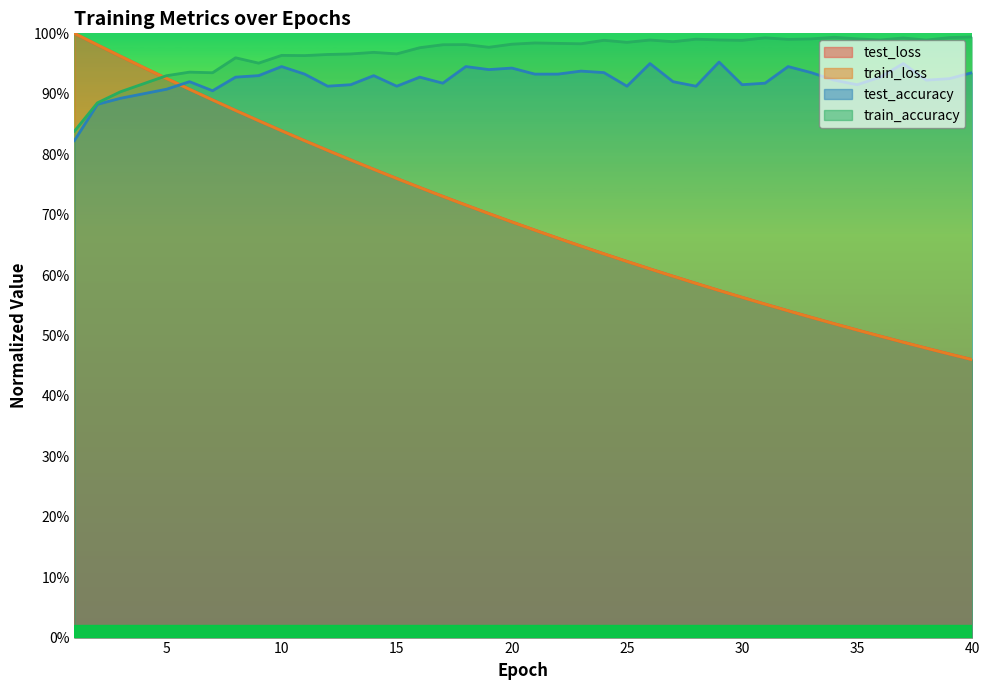

The value of train_loss at 2 is 0.3. True or false?

False